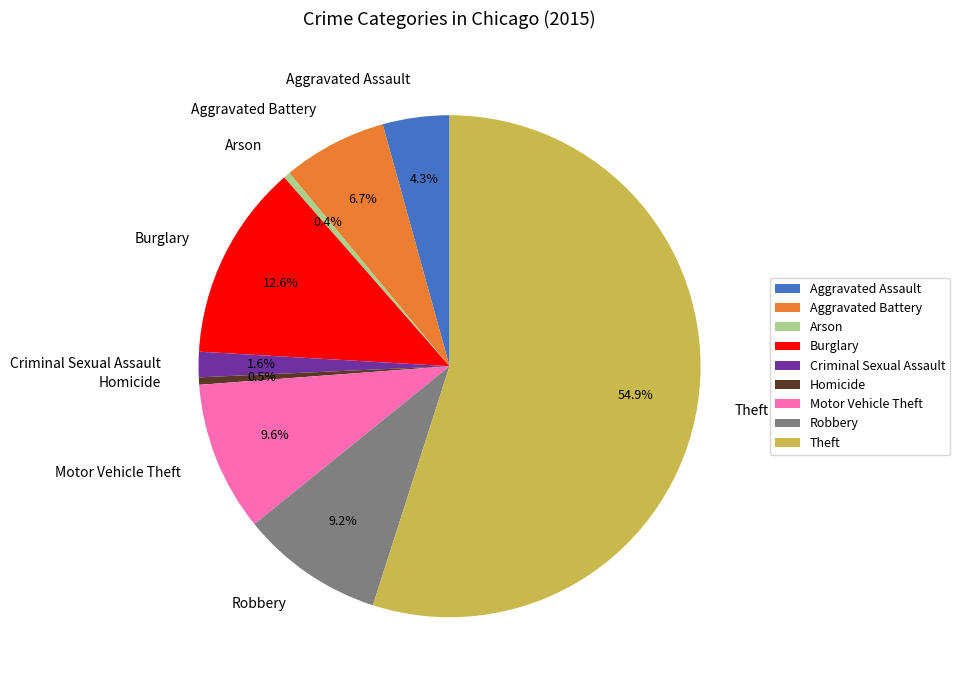

Approximately how many times larger is the value at Aggravated Assault compared to Homicide?

9.0